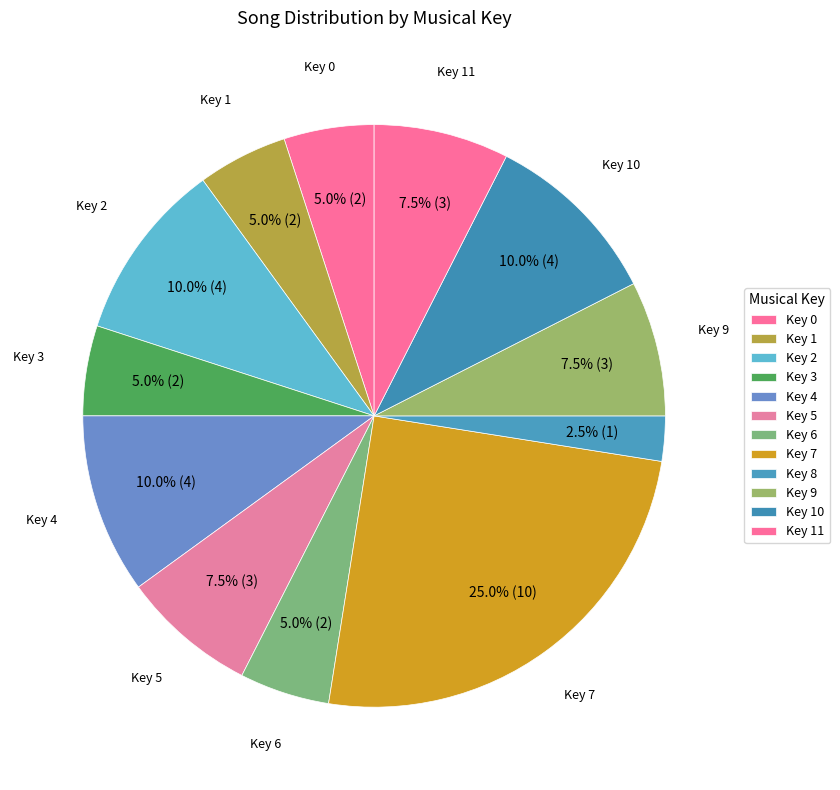

Which category has the biggest portion of the pie?

7